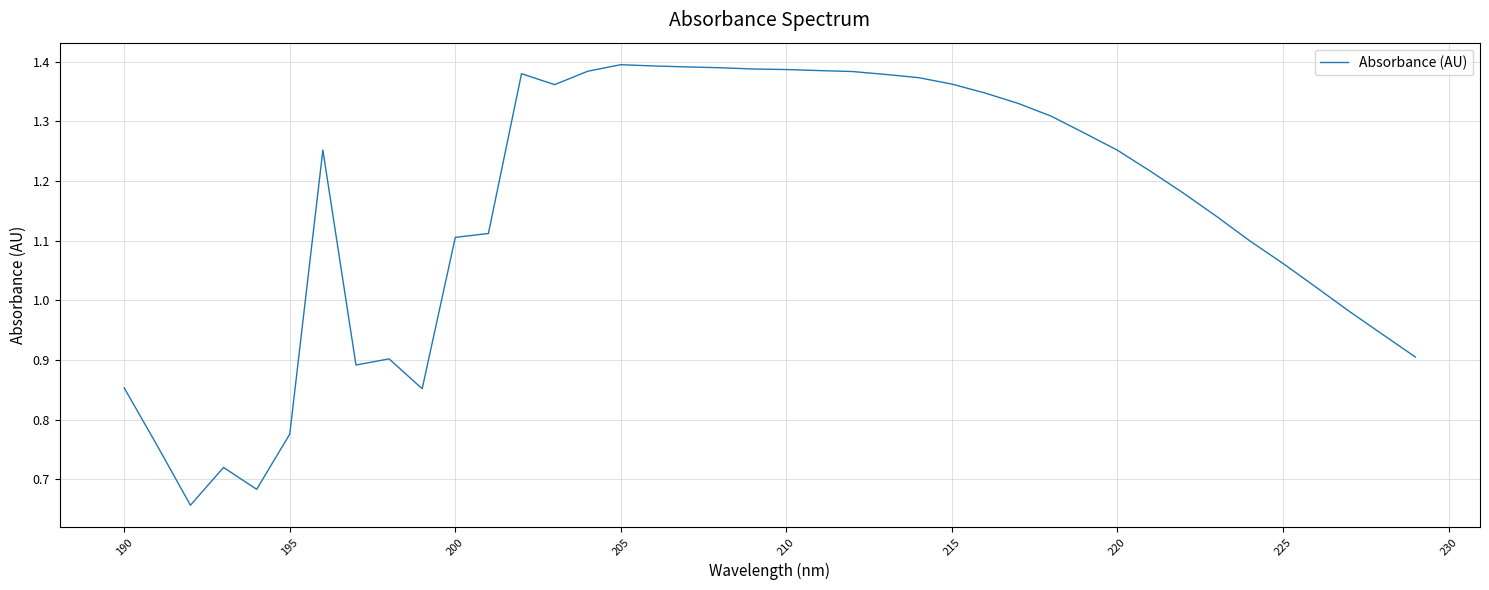

What is the difference between the values at 225 and 215?

0.3